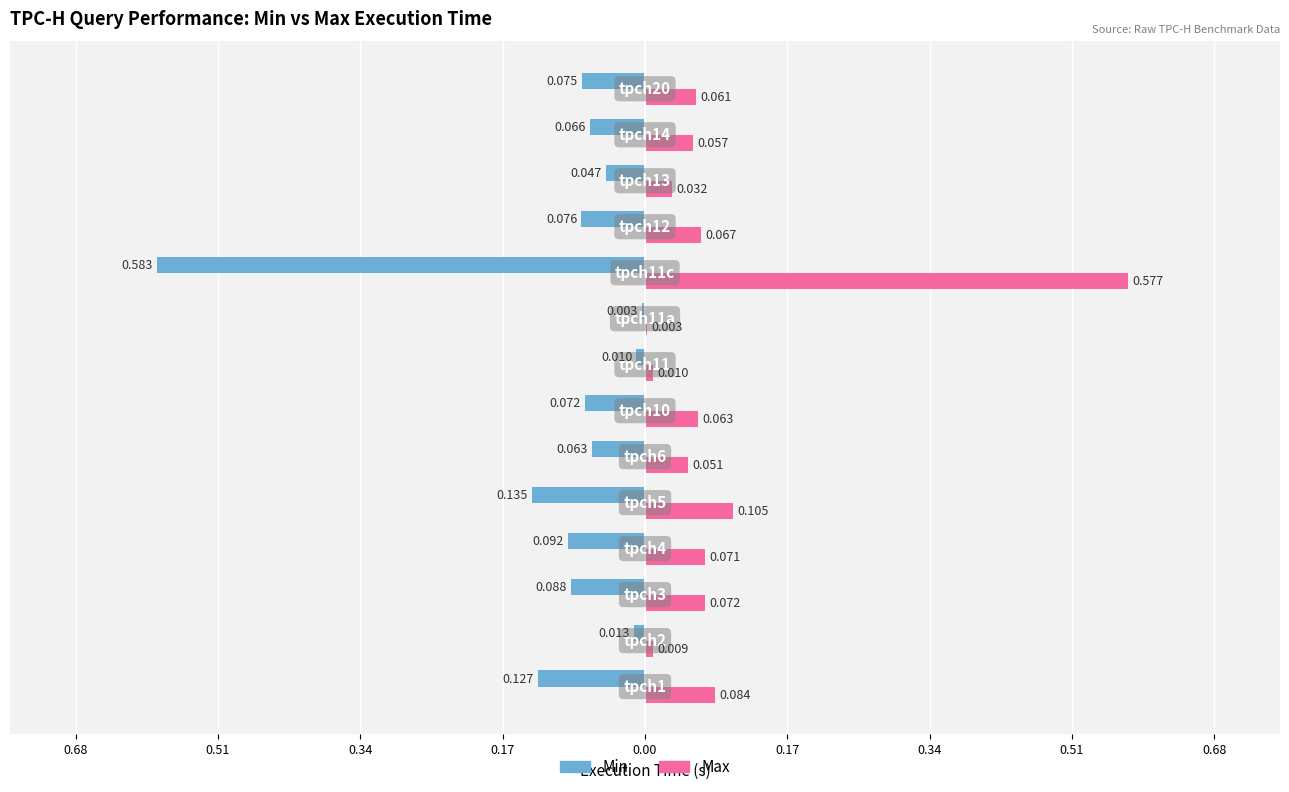

What are all the series names shown in the legend?

Min, Max